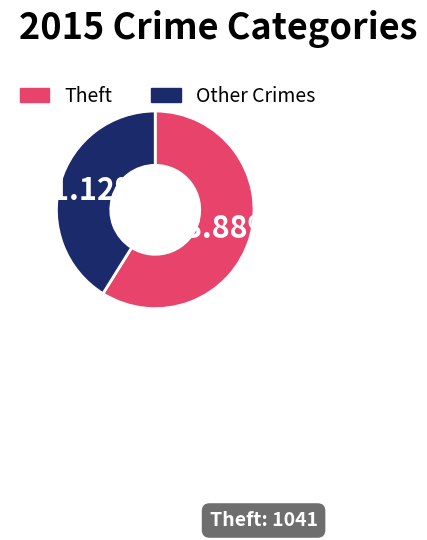

Is there any slice that represents more than half of the pie?

Yes